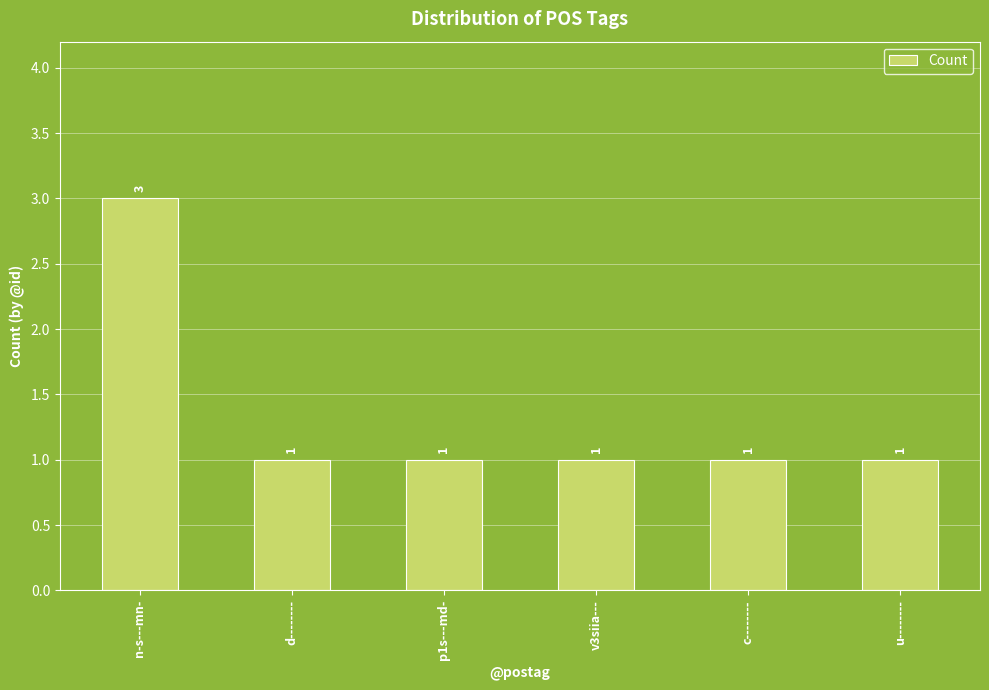

What is the sum of all values?

8